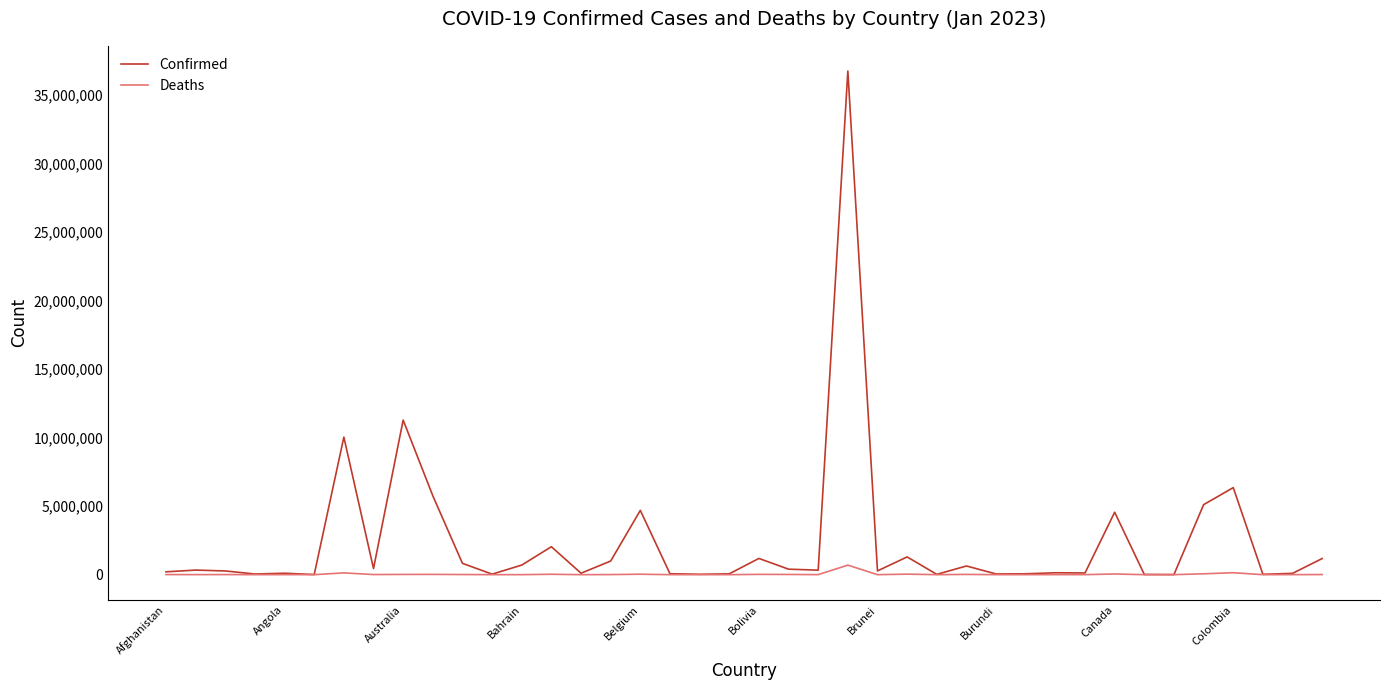

What is the sum of all Confirmed values?

96613665